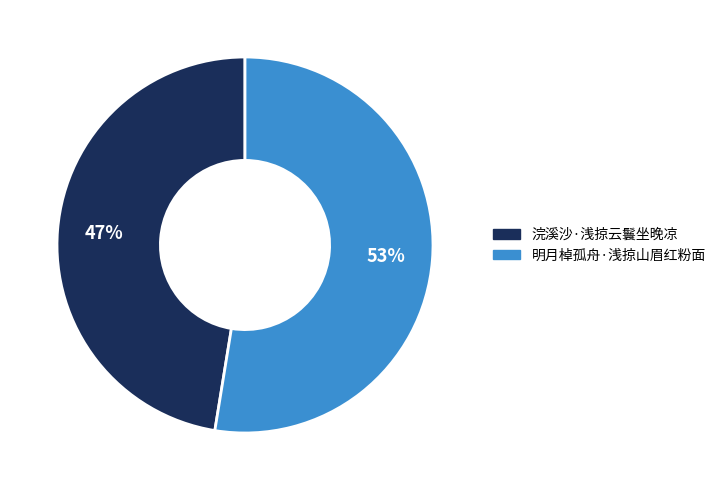

Combined, do 明月棹孤舟·浅掠山眉红粉面 and 浣溪沙·浅掠云鬟坐晚凉 account for over 50%?

Yes